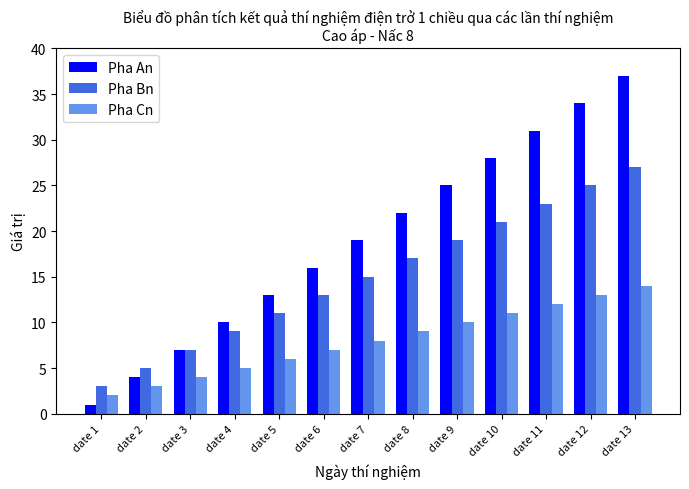

Rank the categories by Pha Bn value from highest to lowest.

date 13, date 12, date 11, date 10, date 9, date 8, date 7, date 6, date 5, date 4, date 3, date 2, date 1